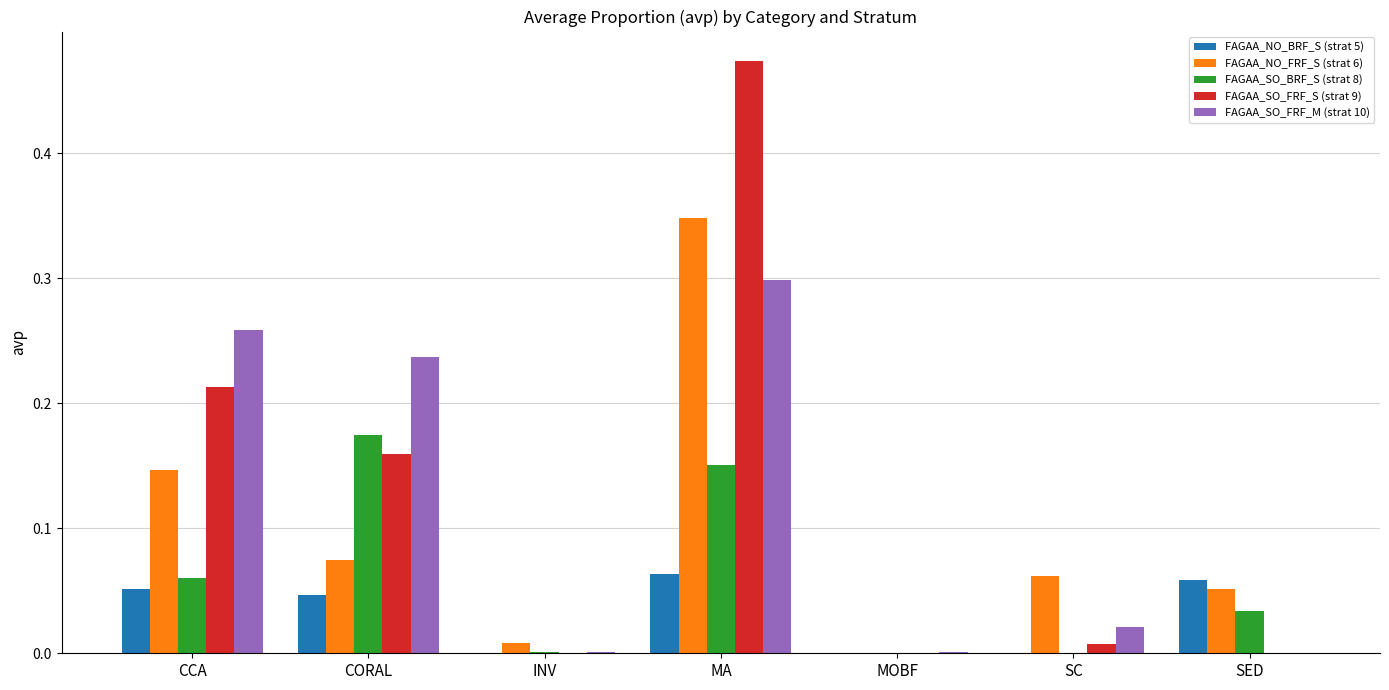

Does the chart contain stacked bars?

No